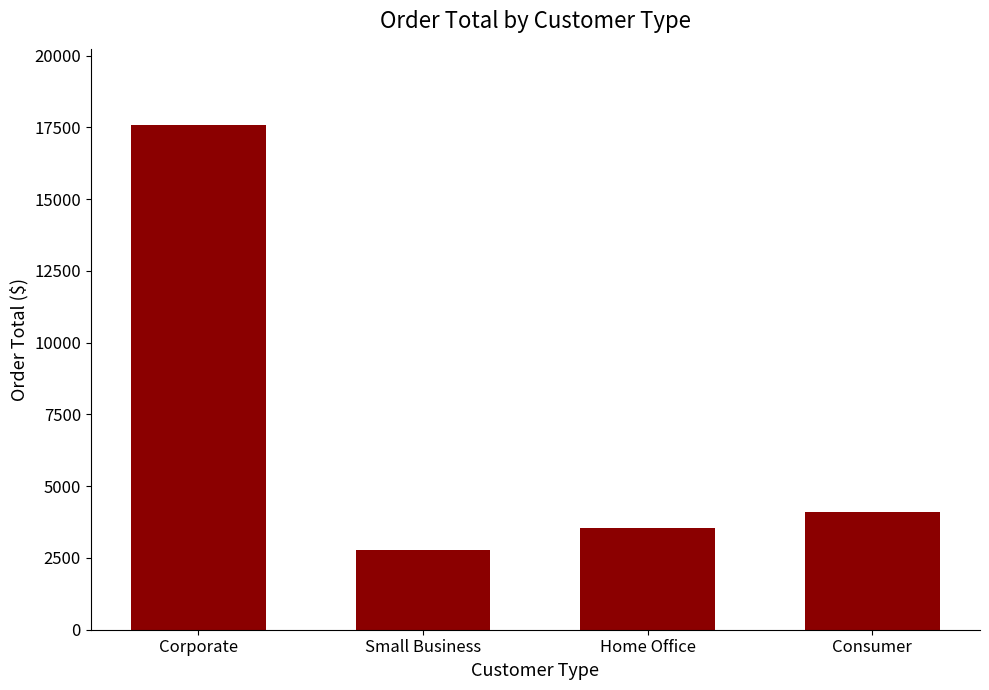

Where is the data nearest to the value 10189?

Consumer